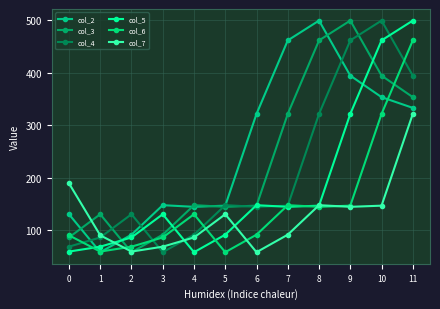

Is it true that col_6 equals 41.1 at 6?

False